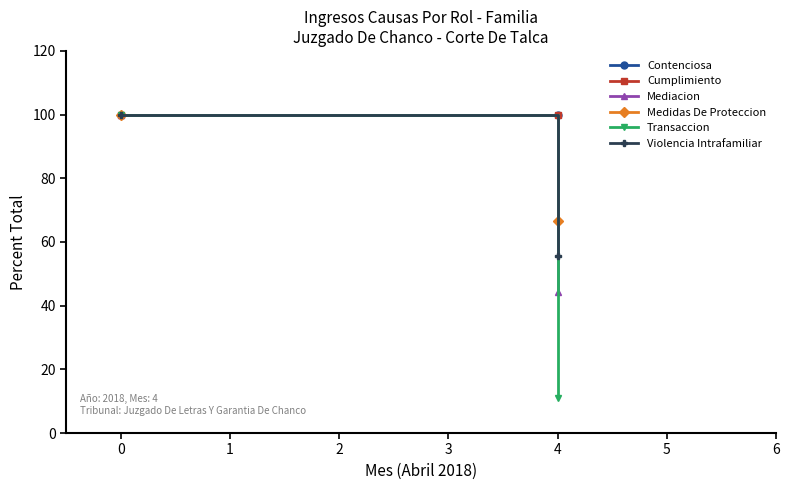

True or false: Mediacion has a value of 11.7 at 4.

False